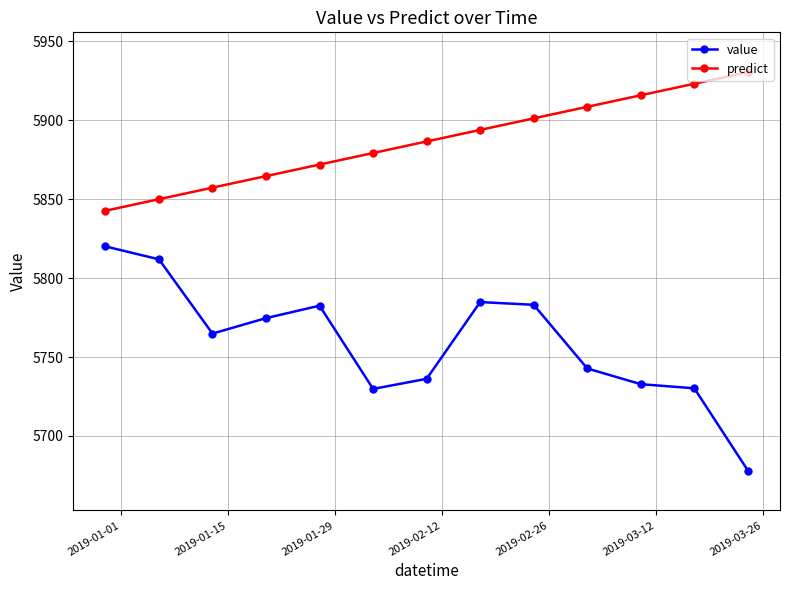

Rank the series by their average value, from lowest to highest.

value, predict